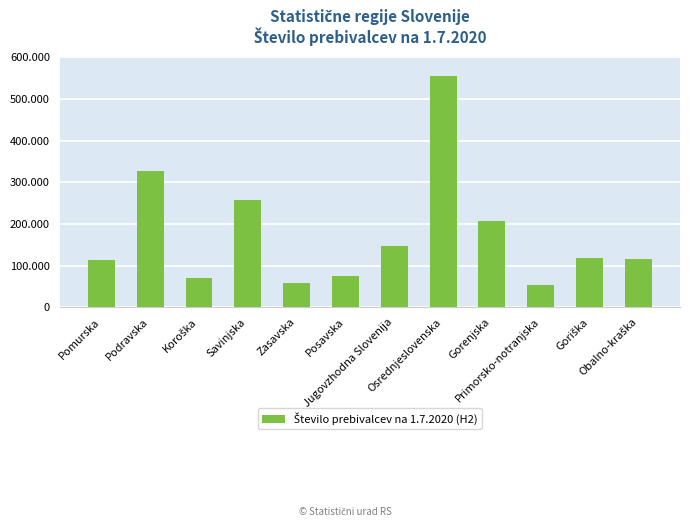

What is the change in value from Podravska to Obalno-kraška?

-209639